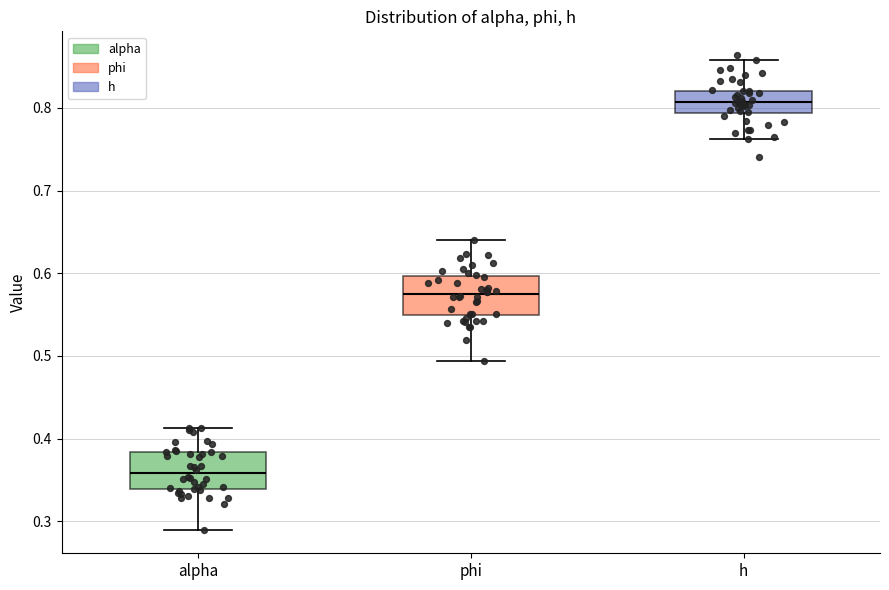

Reading left to right, transcribe this box plot: for each box, give where its median line is, the range the box spans, and where its two whiskers end, as read against the y-axis. The values are not printed on the chart, so give them approximately, as read against the axis.

alpha: median 0.36, box 0.34 to 0.38, whiskers 0.29 to 0.41
phi: median 0.57, box 0.55 to 0.60, whiskers 0.49 to 0.64
h: median 0.81, box 0.79 to 0.82, whiskers 0.76 to 0.86